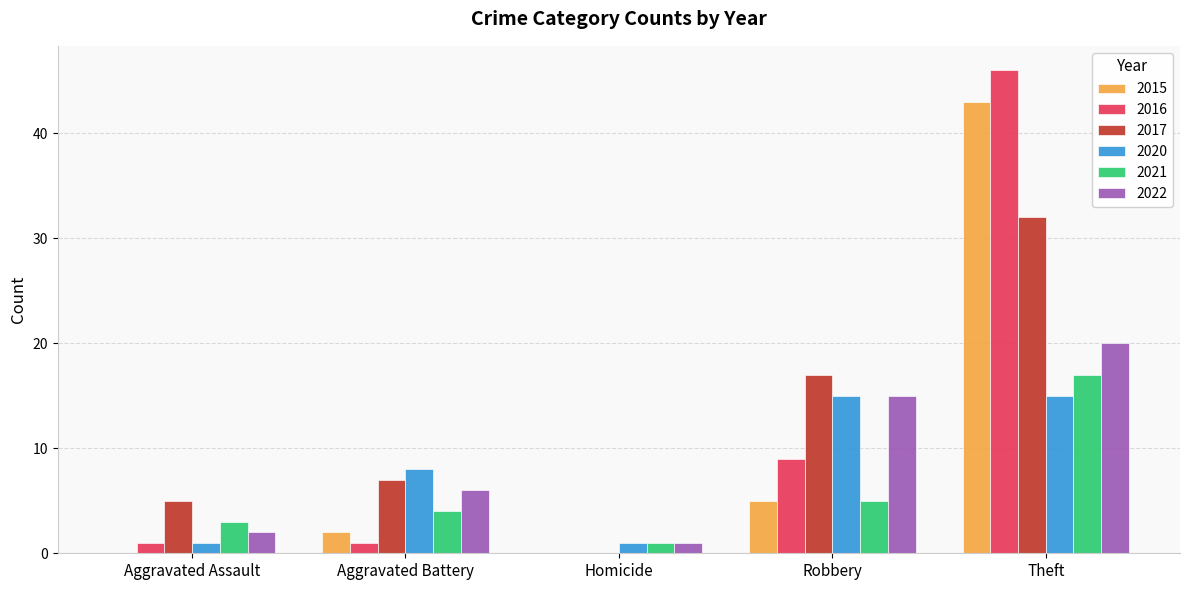

Is the value of 2021 at Homicide greater than the value of 2022 at Aggravated Assault?

No